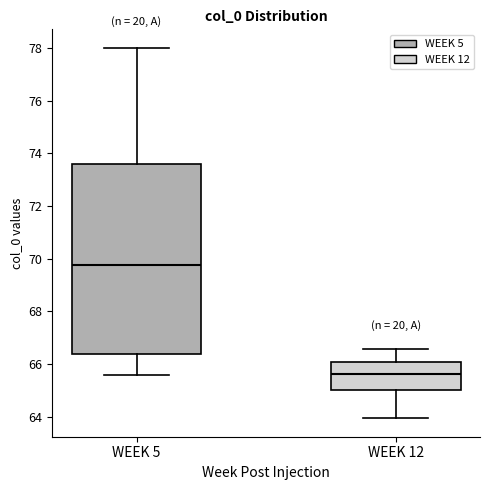

Which box's median line is the lowest?

WEEK 12